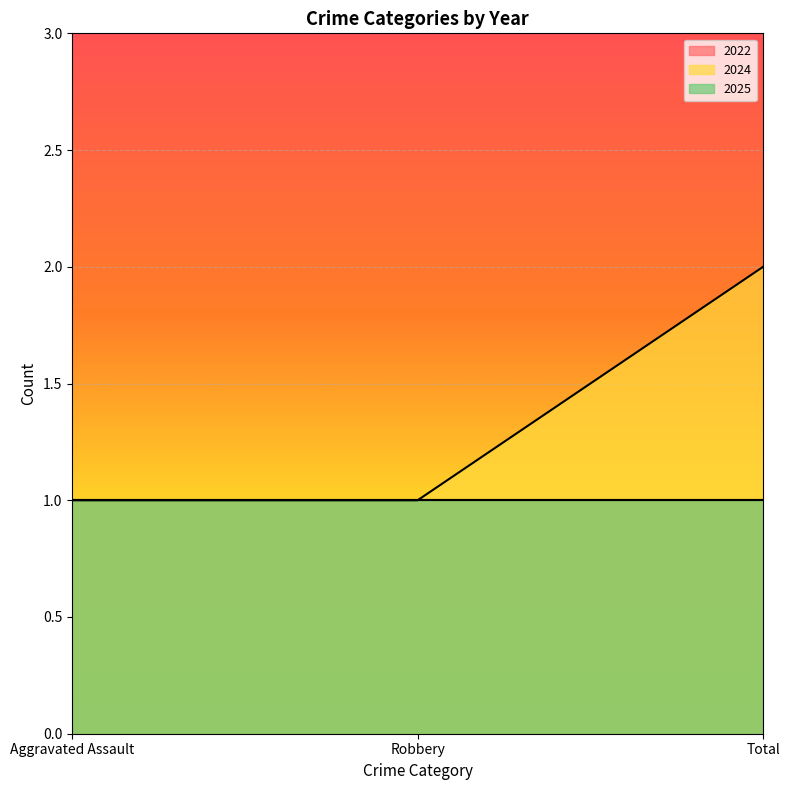

Reading left to right, what are all the values shown in this chart?

2022: Aggravated Assault=1	Robbery=1	Total=1
2024: Aggravated Assault=1	Robbery=1	Total=2
2025: Aggravated Assault=1	Robbery=1	Total=1